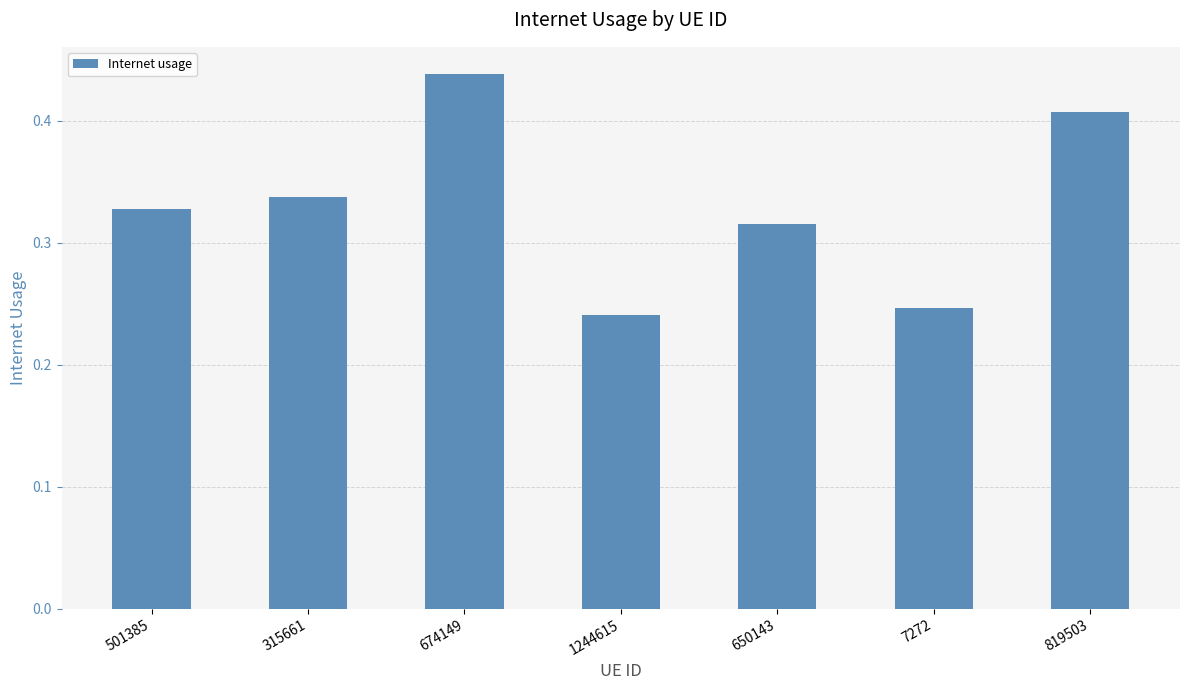

How many values are between 0 and 1?

7